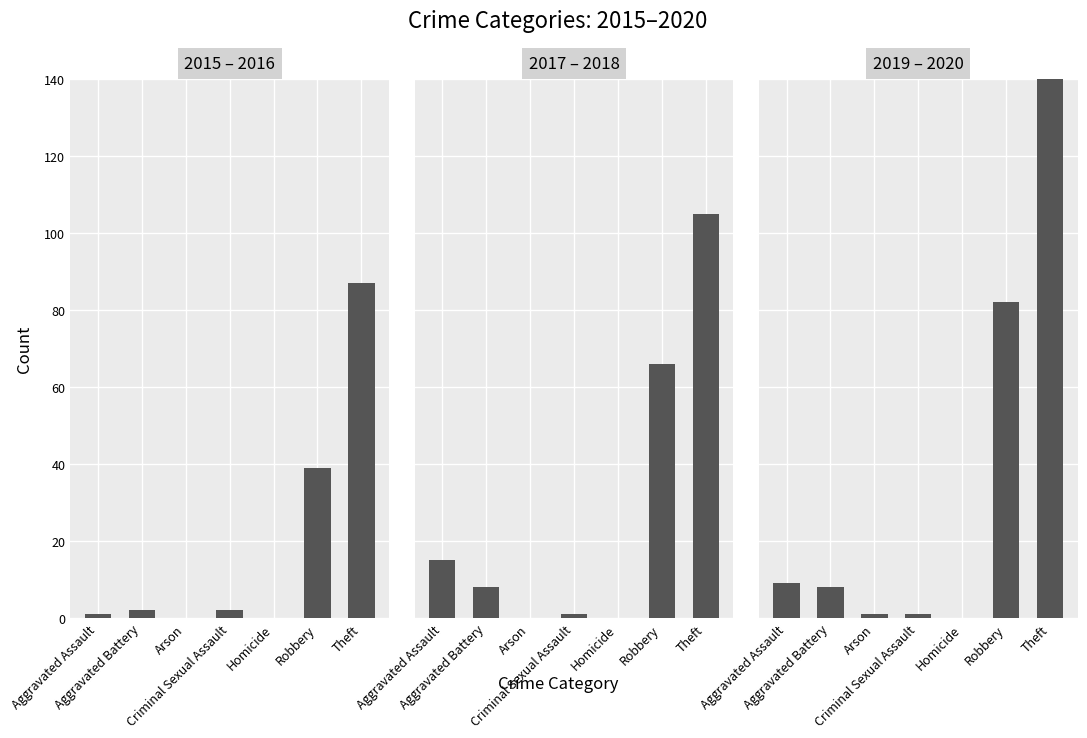

How many bars are there in each group?

3